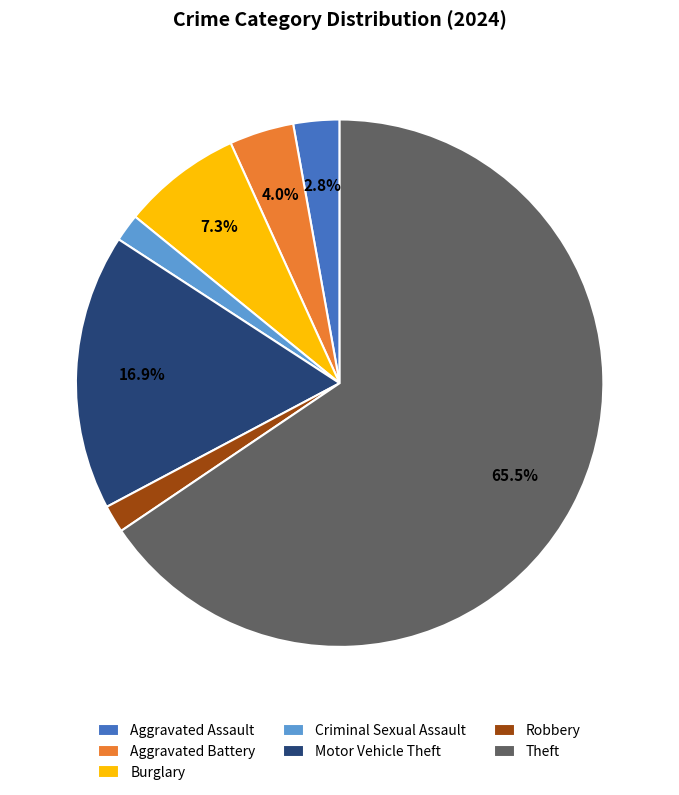

Which category accounts for the majority?

Theft